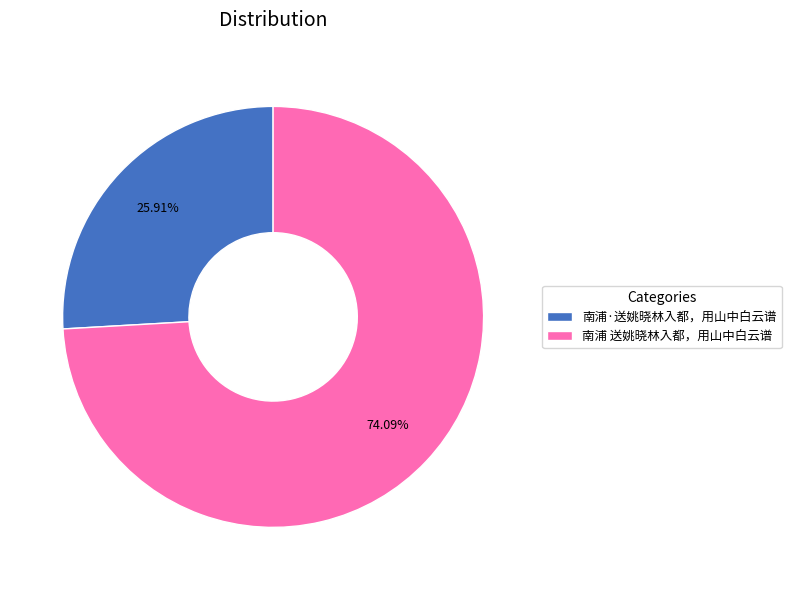

What percentage is the 南浦·送姚晓林入都，用山中白云谱 slice, to the nearest percent?

26%